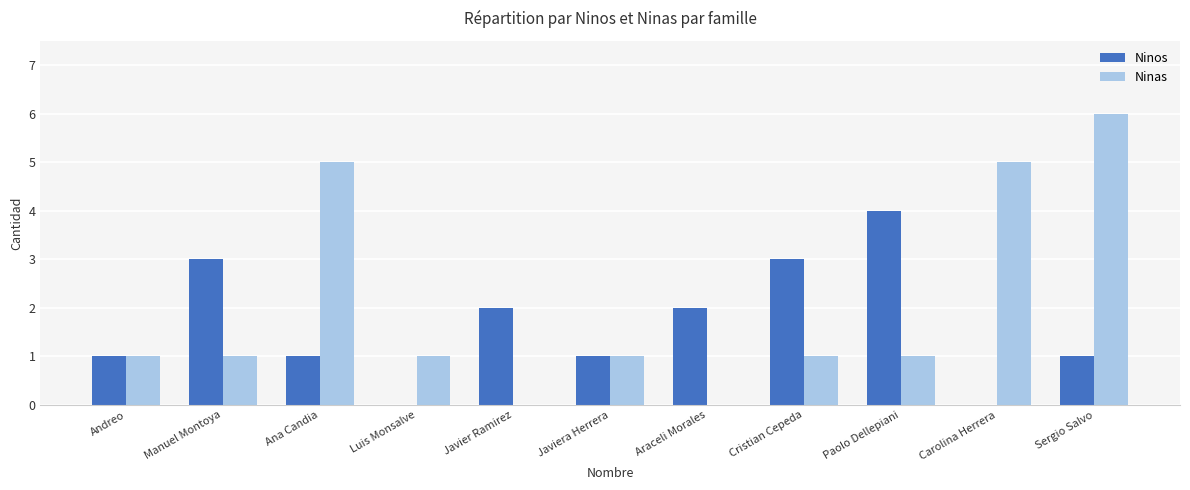

Between Araceli Morales and Sergio Salvo, which series saw the biggest shift?

Ninas